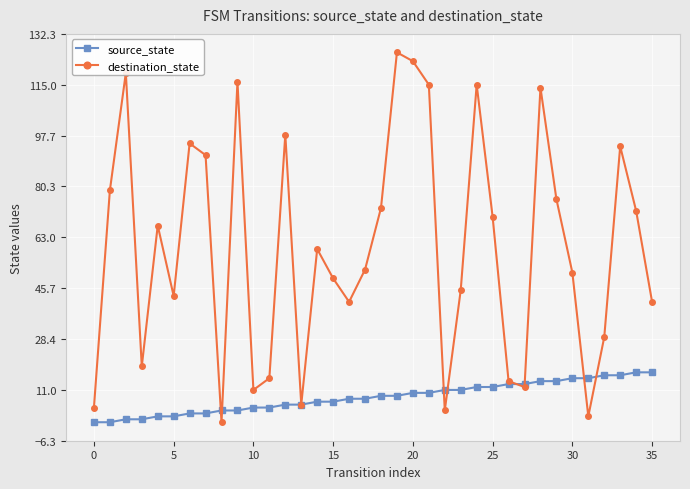

At how many categories does at least one series exceed 63?

17